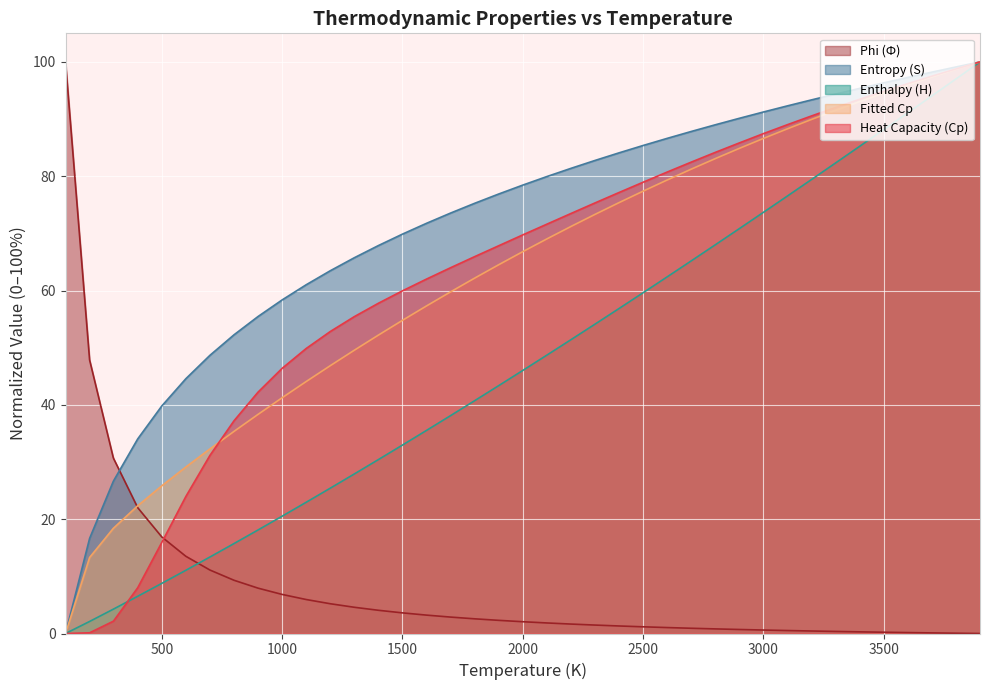

At which category is the sum across all series the highest?

3900